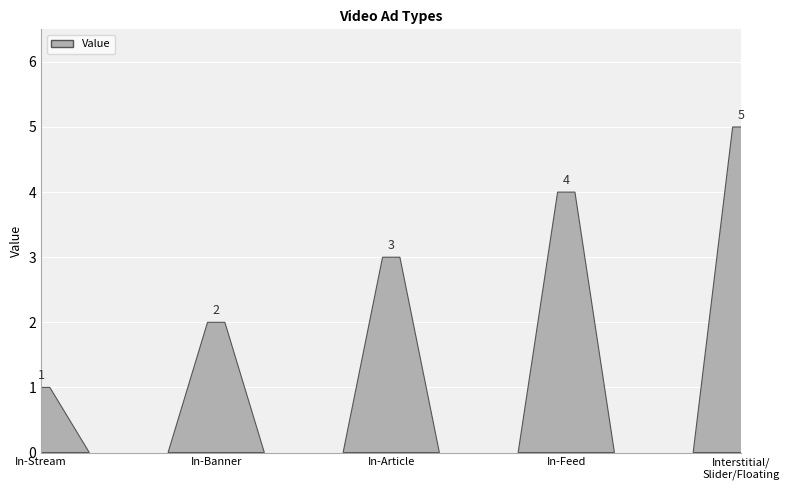

Which label corresponds to the smallest value in the chart?

In-Stream